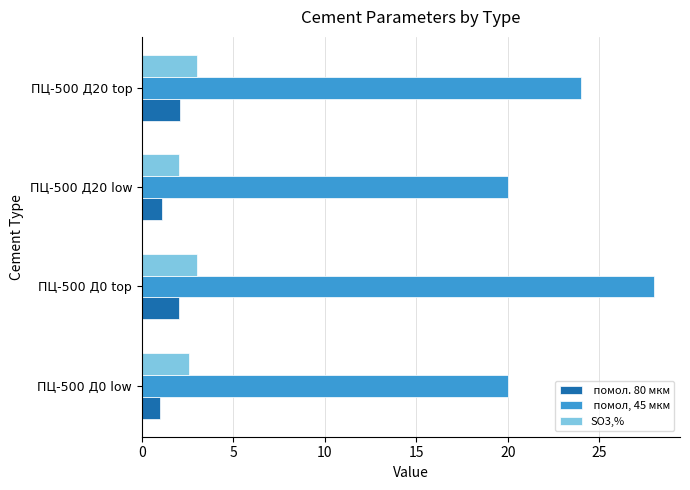

What is the total value across all series at ПЦ-500 Д0 low?

23.6